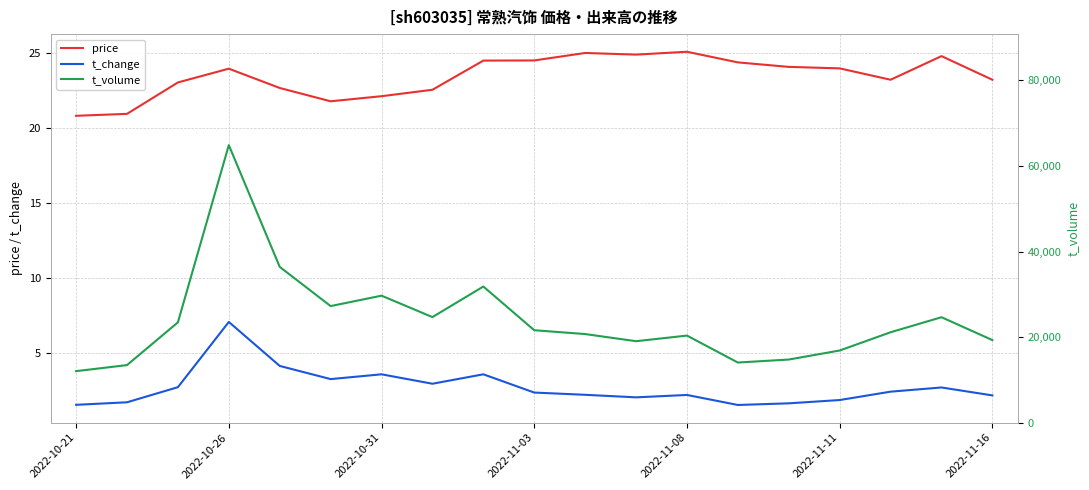

True or false: price and t_change intersect in this chart.

False